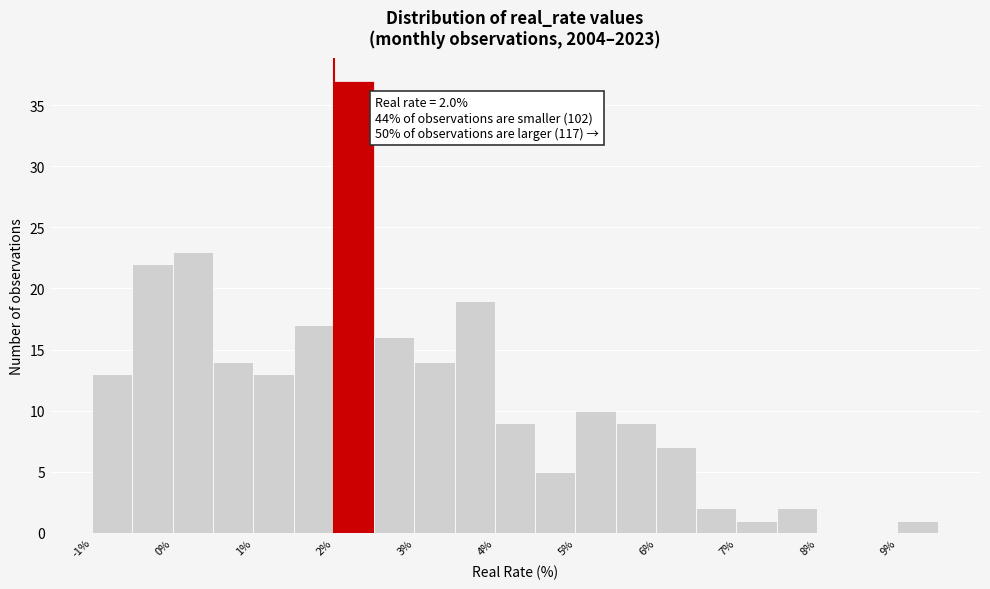

Over which range of the x-axis is the bar tallest?

2.0 to 2.5